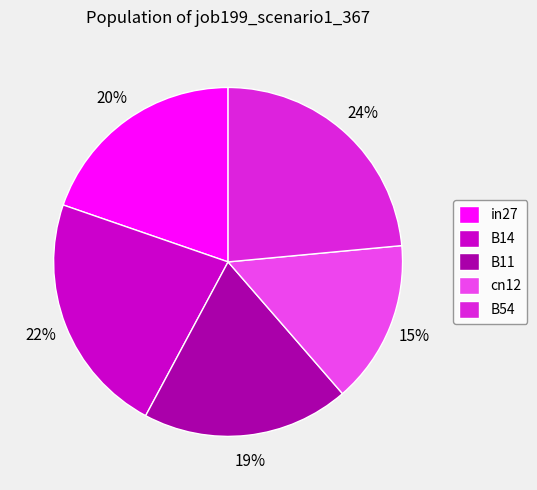

Which slice is the largest?

B54